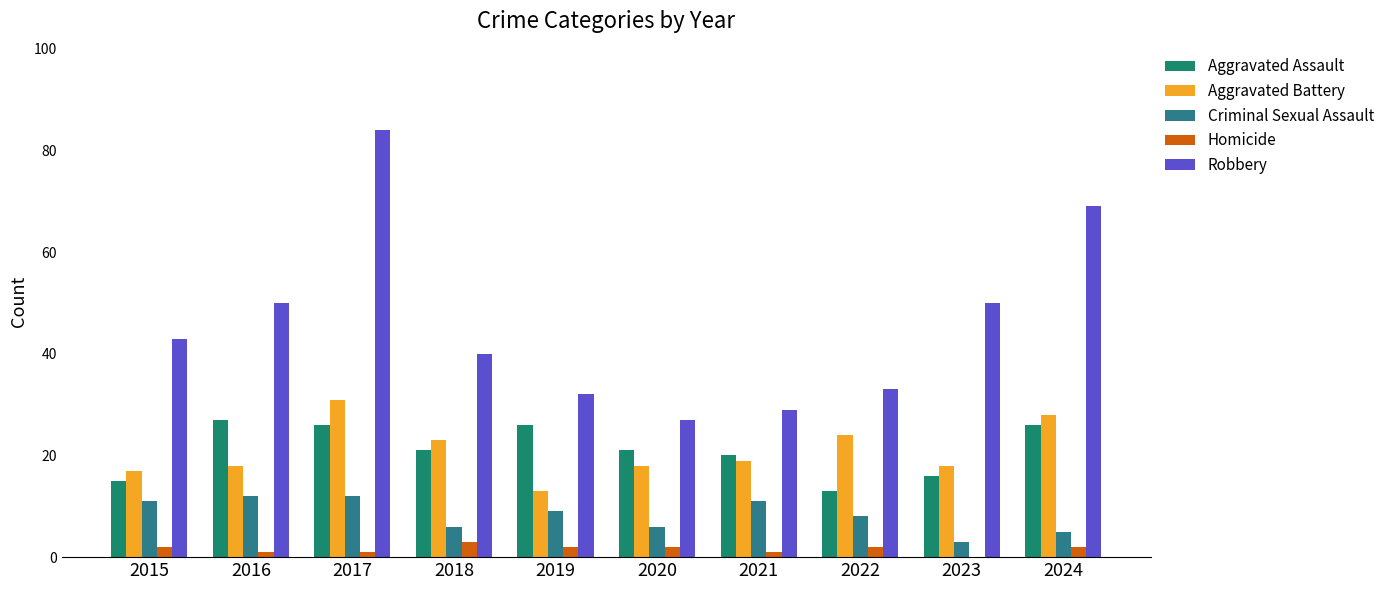

At which label does Aggravated Assault reach its peak?

2016